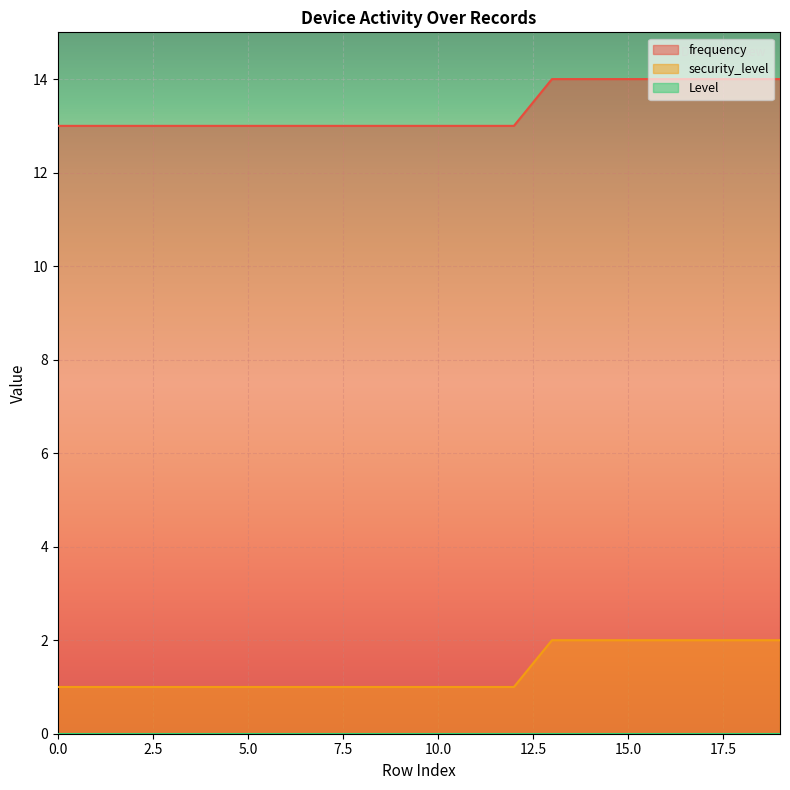

What is the value of the security_level point at the 17th from the left?

2